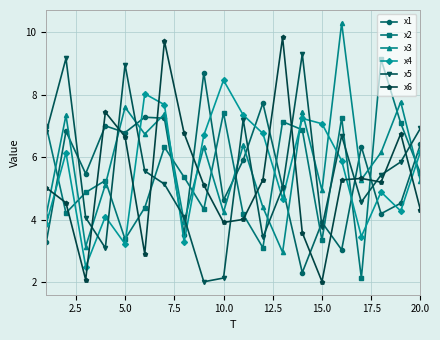

What is the lowest value of the x3 series?

3.0